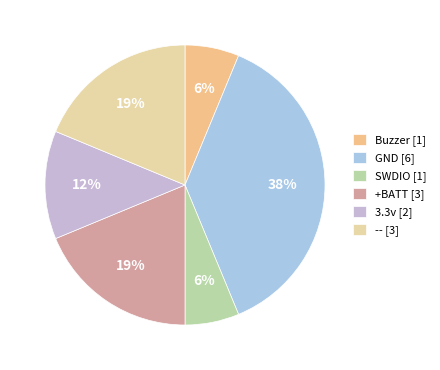

How many segments does this pie chart have?

6